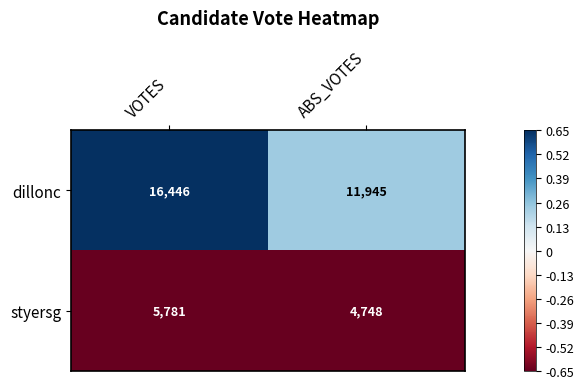

At which label is styersg closest to 5264?

ABS_VOTES